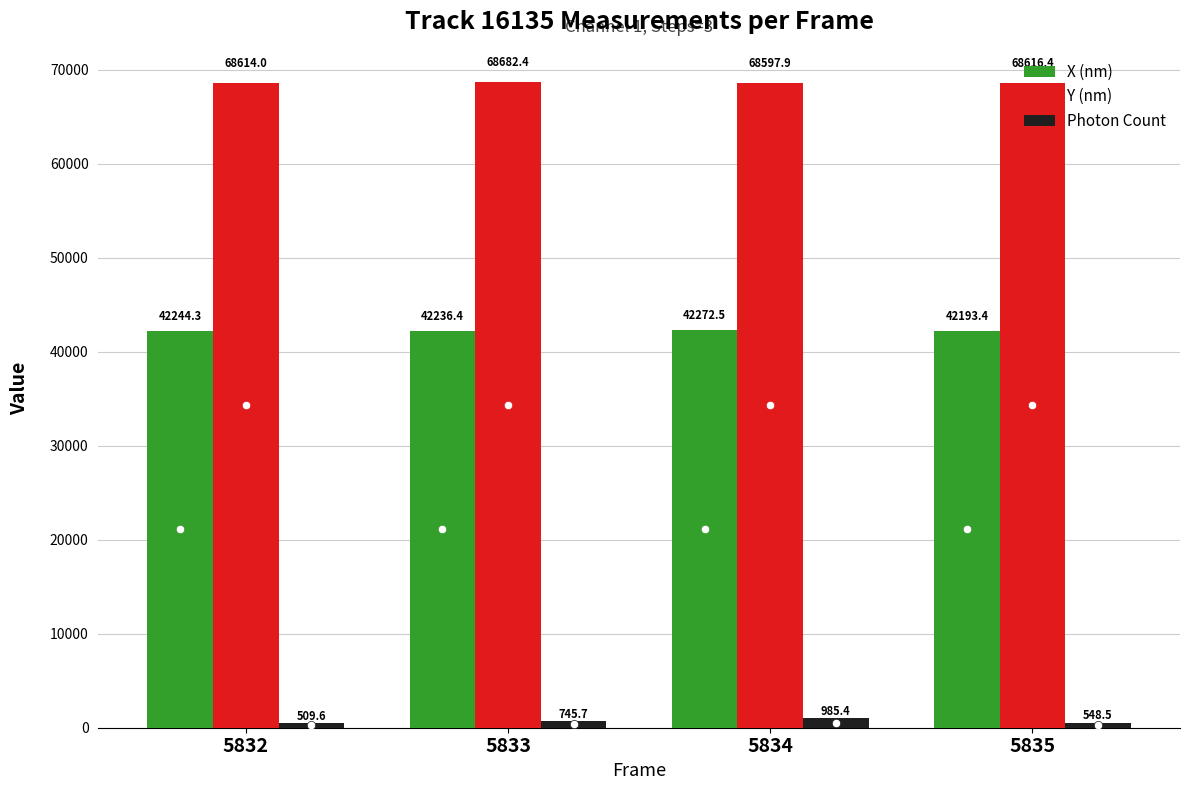

What is the difference between the highest and lowest values at 5833?

67936.7